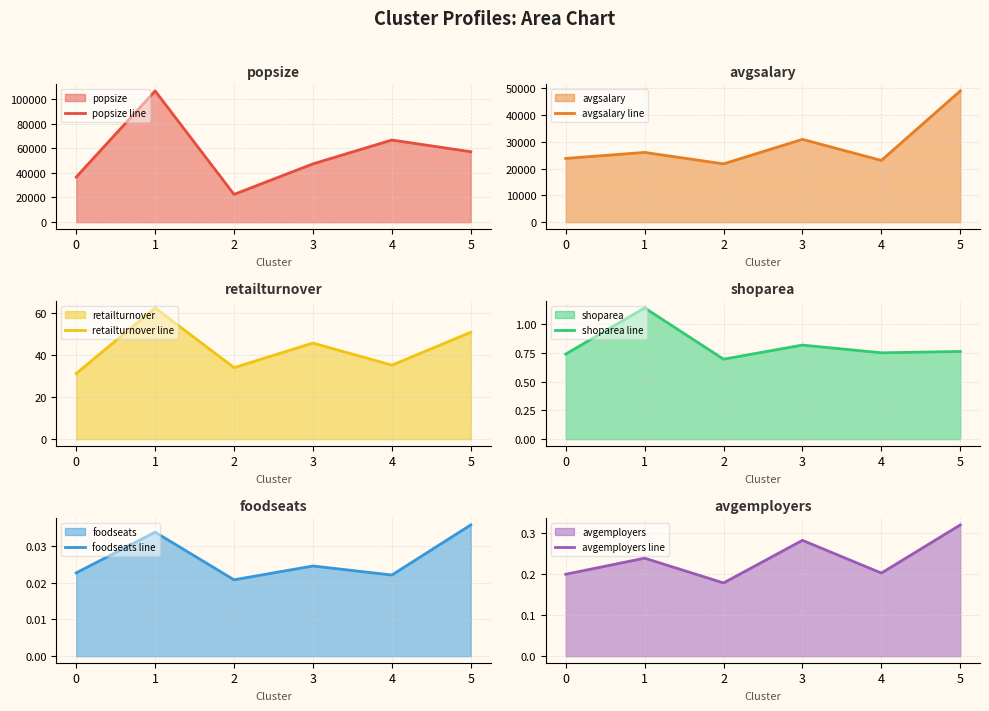

What is the difference between the maximum and second lowest values in the avgsalary line series?

25997.9